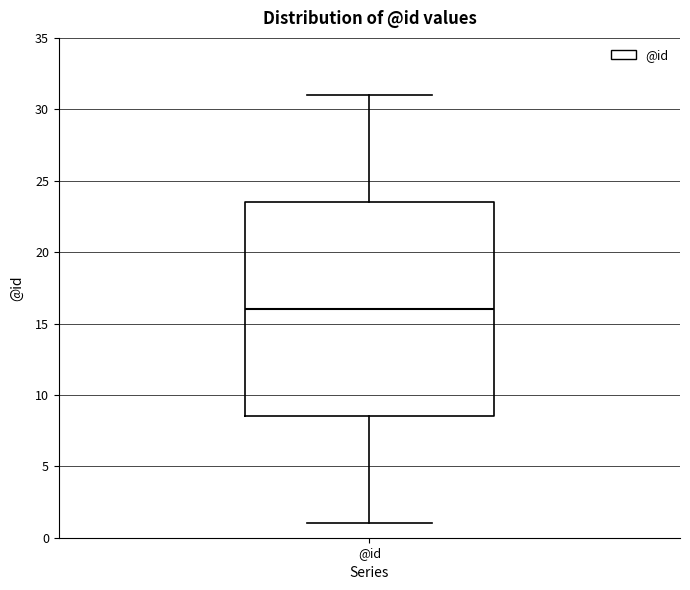

Where does the lower whisker of the box for @id end on the y-axis? The values are not printed on the chart, so give them approximately, as read against the axis.

1.0